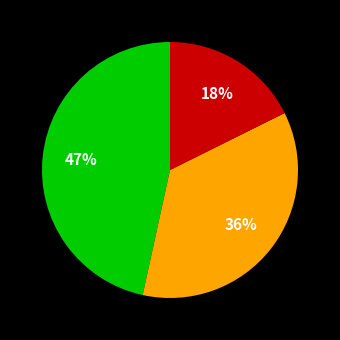

Does any single category account for the majority?

No